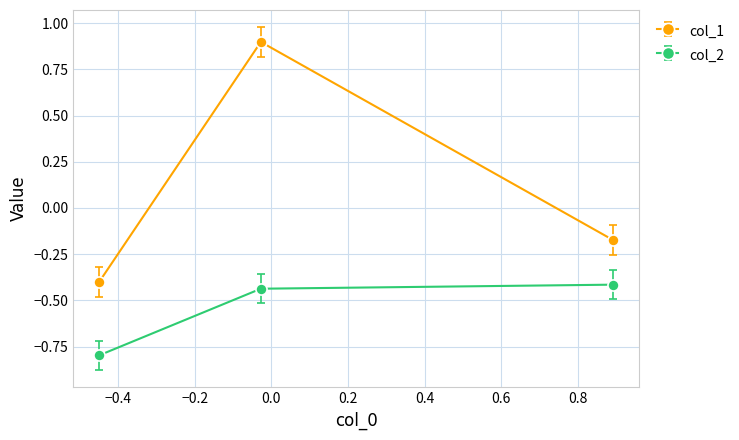

Which series has the largest total across all categories?

col_1